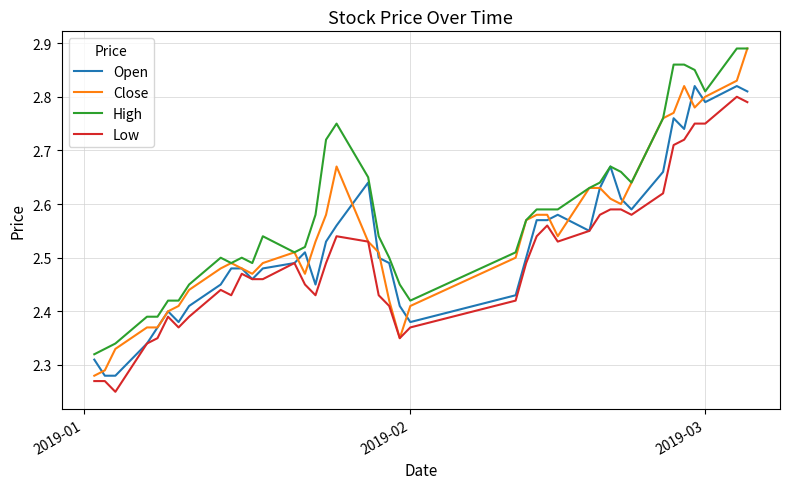

How many series are shown in this chart?

4